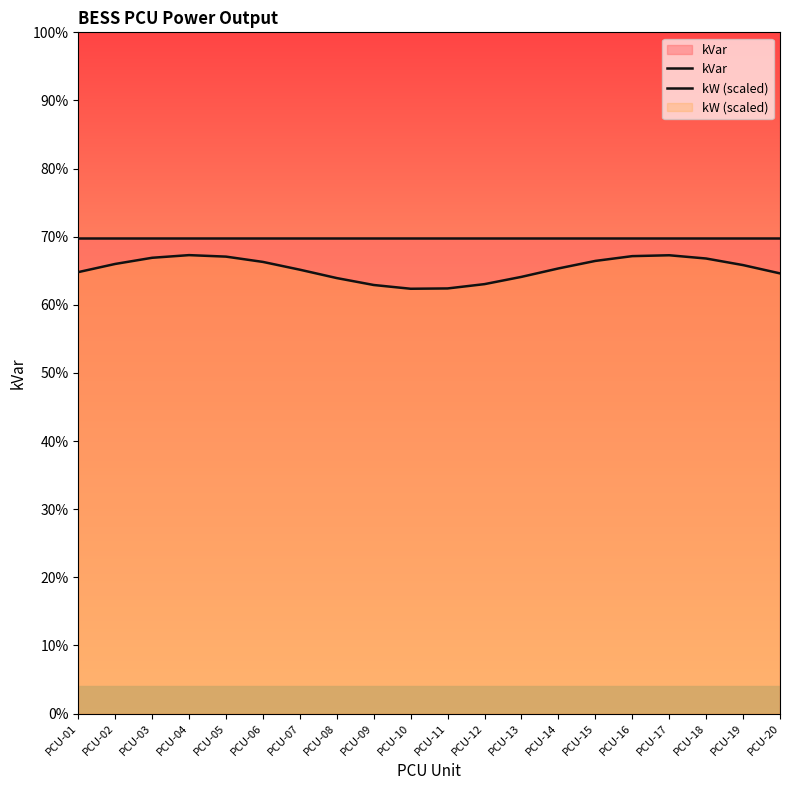

What is the spread (max minus min) of values at PCU-05?

54.5